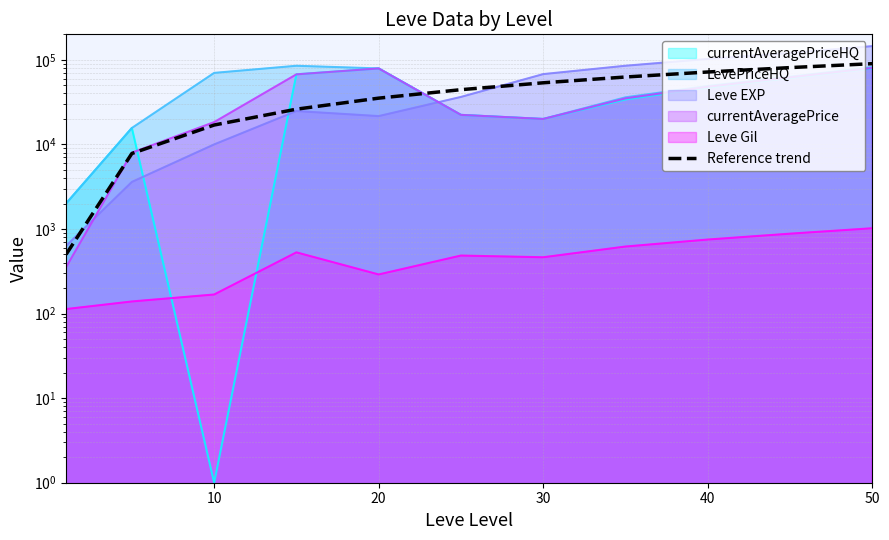

What is the average value?

44502.8